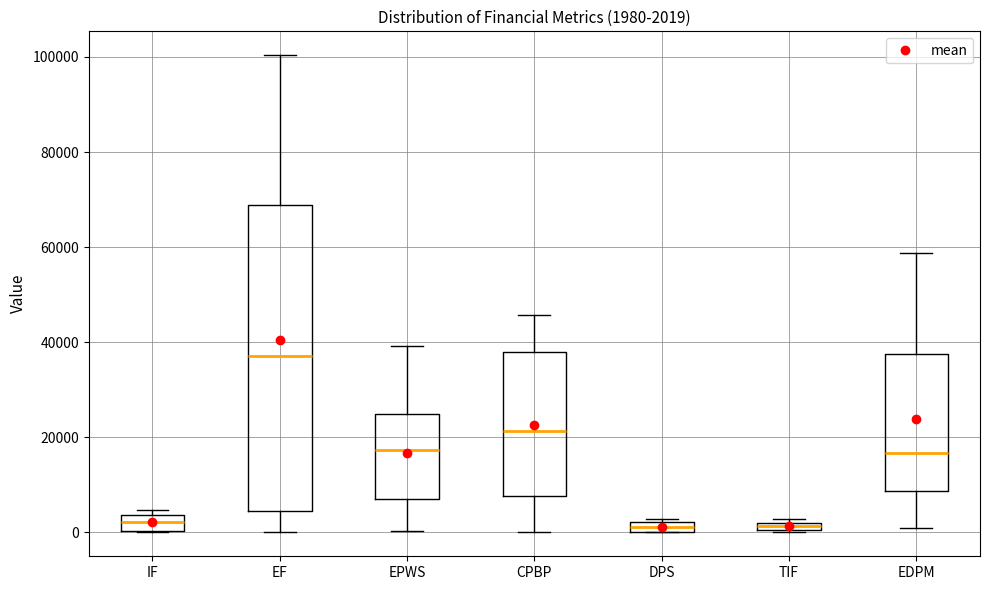

Comparing the boxes themselves (not the whiskers), which one is the tallest?

EF